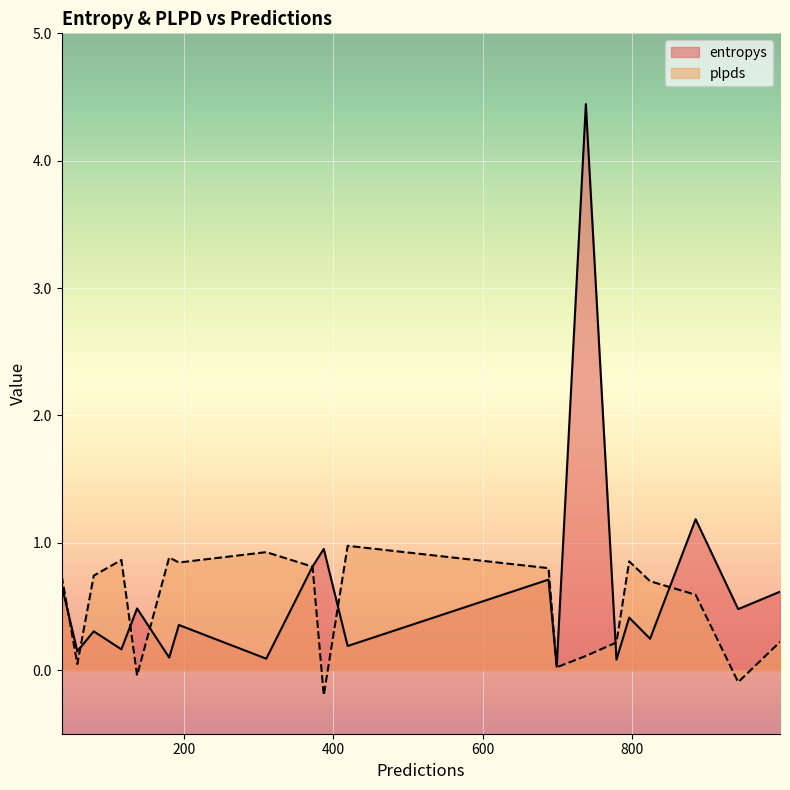

At which label is plpds closest to 0?

699